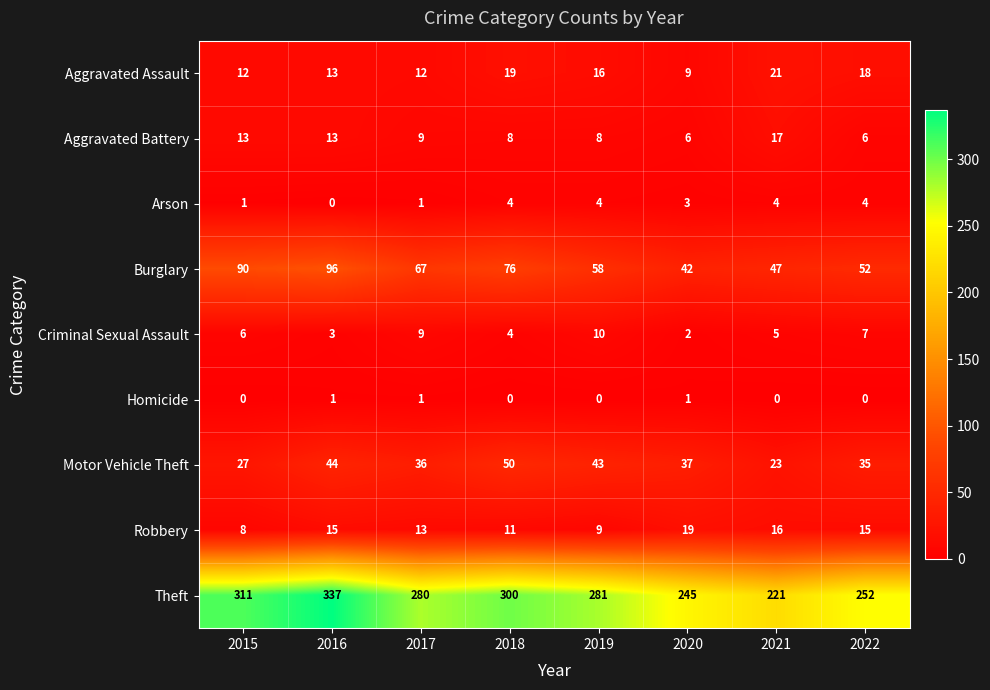

Which label corresponds to the largest value in the chart?

2016